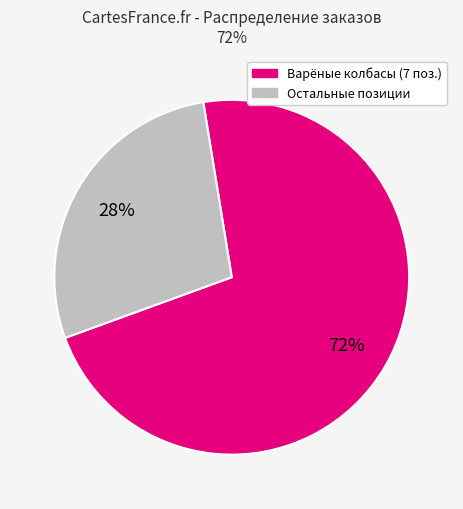

To the nearest percent, what is the average slice percentage?

50%